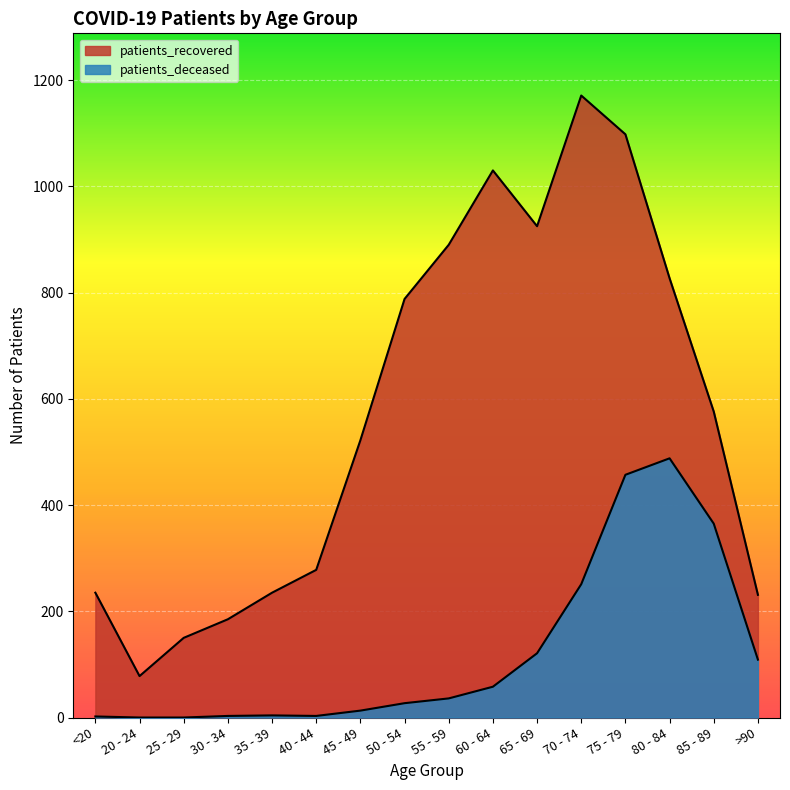

True or false: patients_deceased and patients_recovered cross at least once.

False